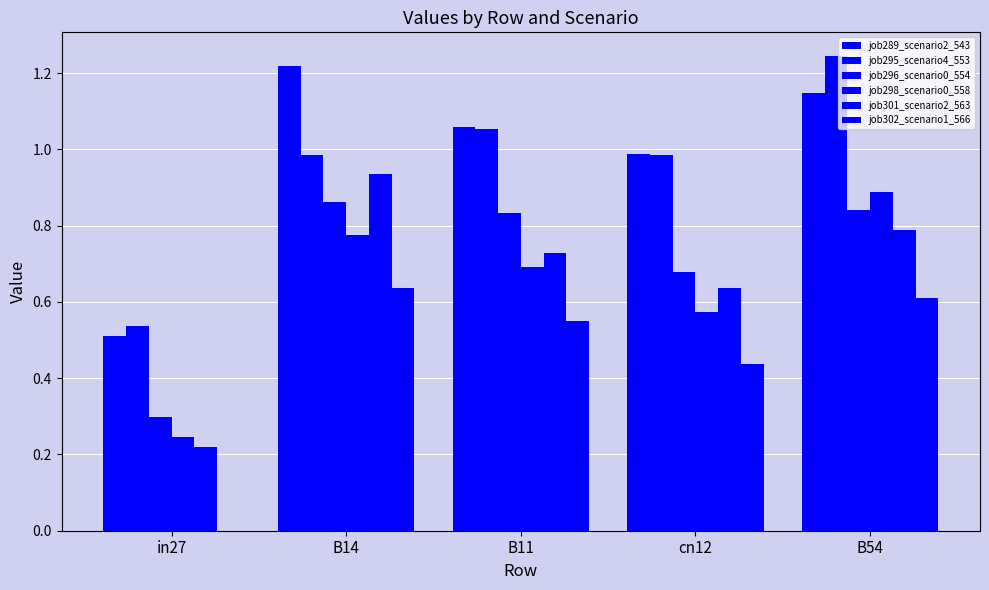

What position from the right is cn12?

2